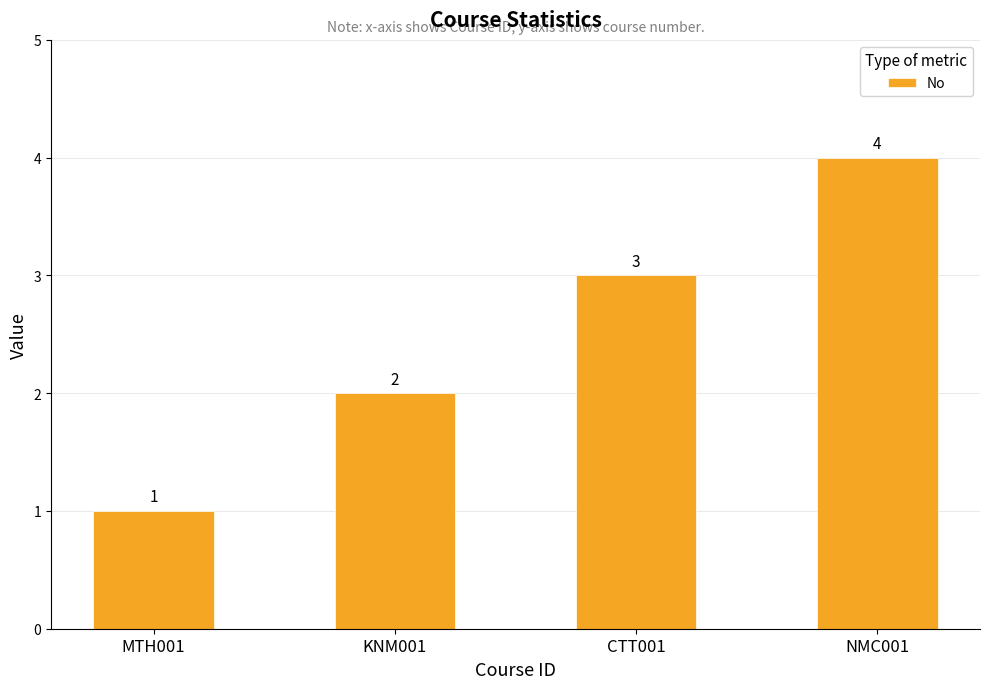

What is the difference between the maximum and second lowest values?

2